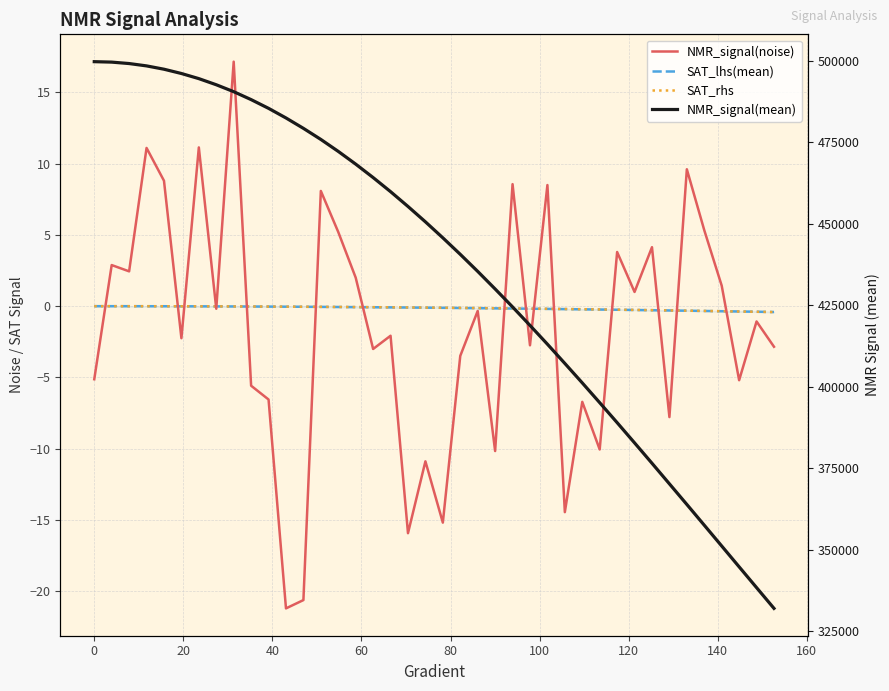

What is the highest value of the NMR_signal(noise) series?

17.1